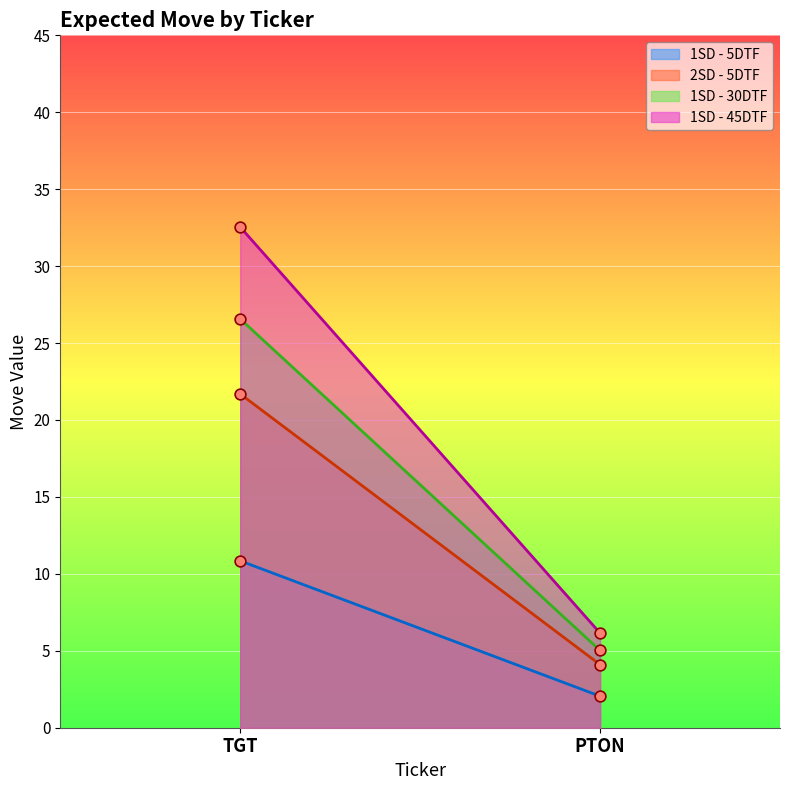

At which category is the sum across all series the highest?

TGT